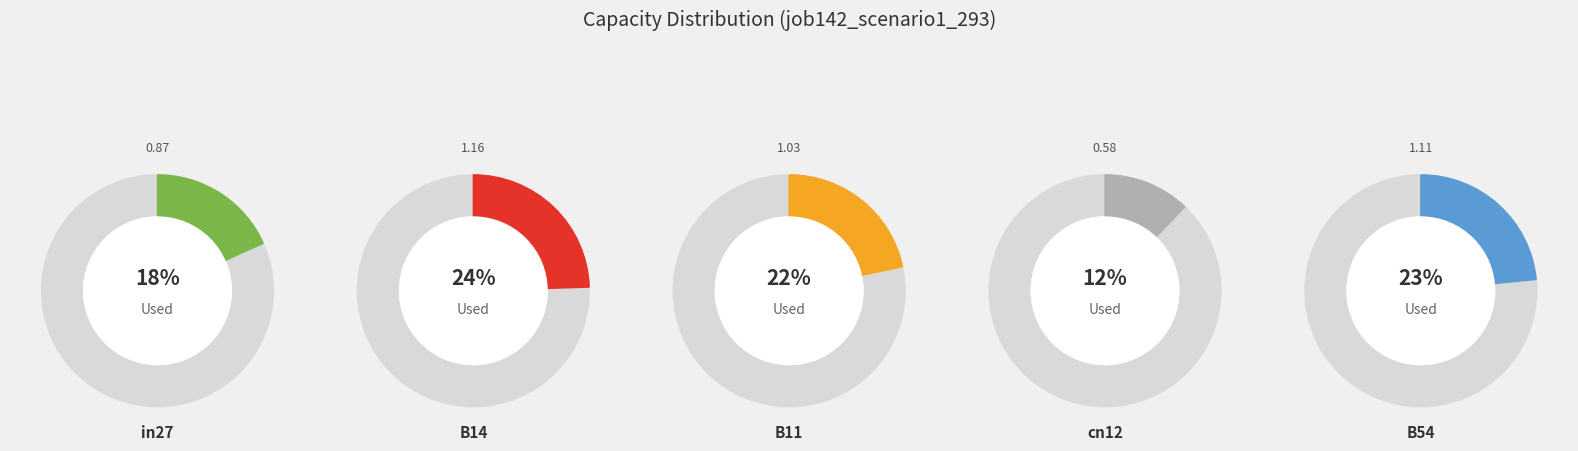

Count the number of slices in the pie.

5